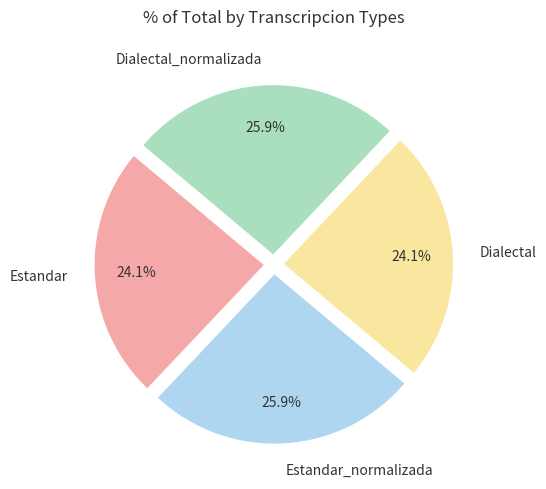

Count the number of slices in the pie.

4